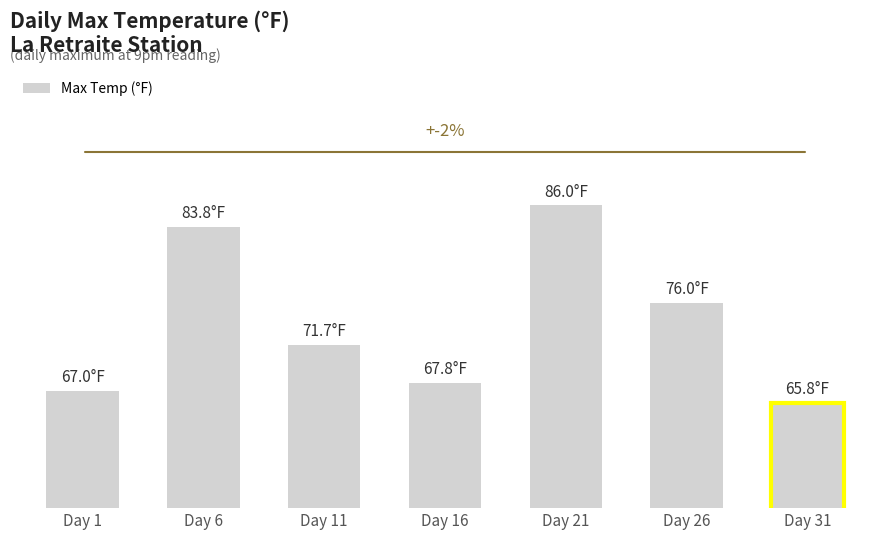

What is the maximum value shown in the chart?

86.0